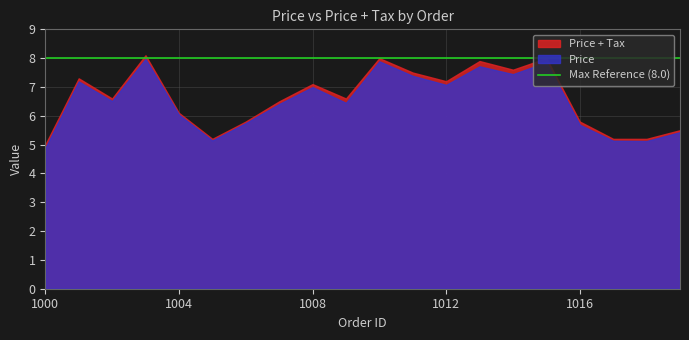

What is the value of the Price + Tax point at the 12th from the left?

7.5